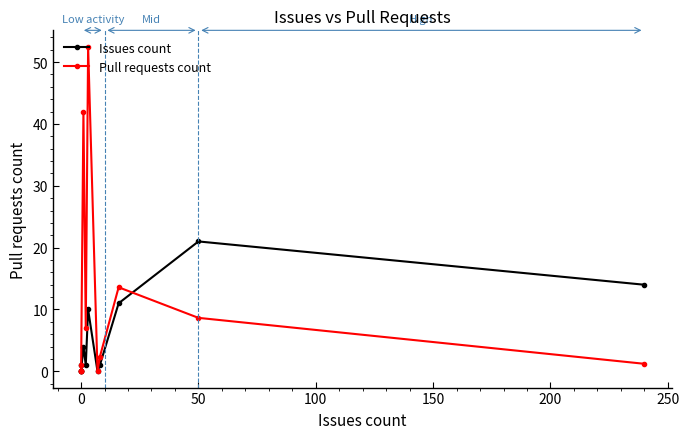

What is the difference between the highest and lowest values at 8?

1.3